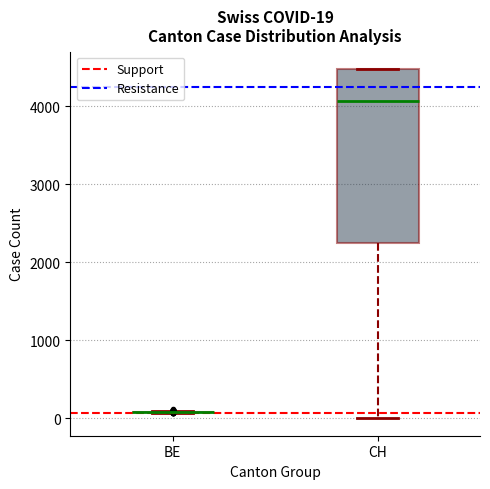

Which box is the tallest, from its lower edge to its upper edge?

CH